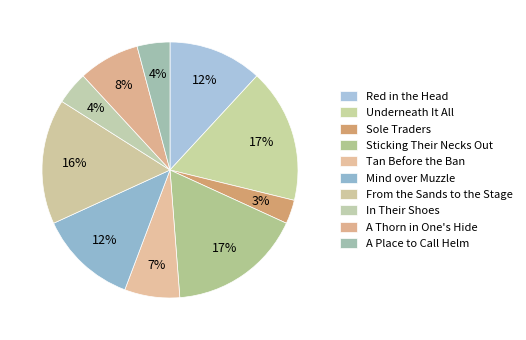

To the nearest percent, what portion does Red in the Head represent?

12%